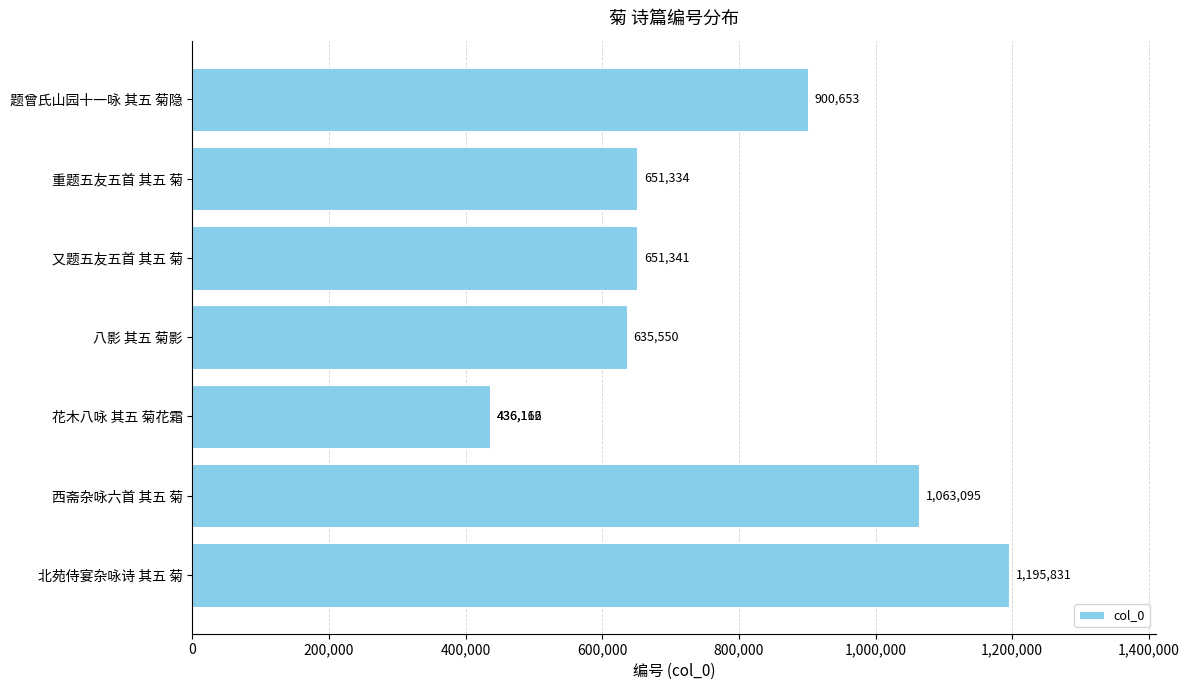

What is the maximum value shown in the chart?

1195831